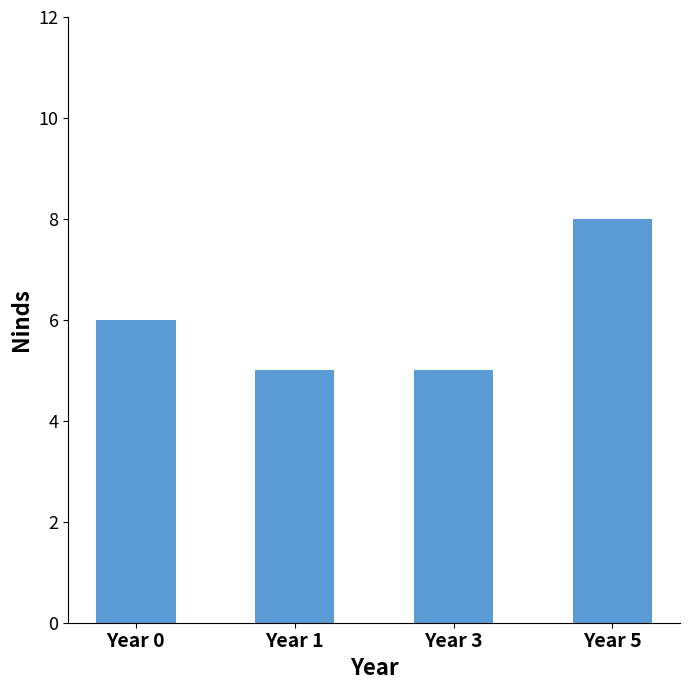

Reading left to right, what are all the values shown in this chart?

6	5	5	8